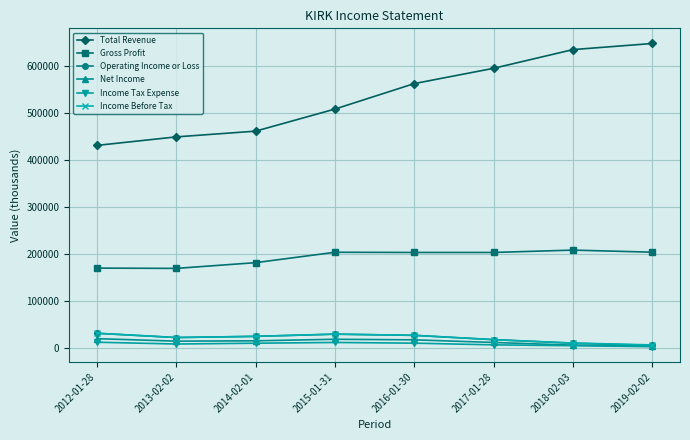

How many data points in Net Income are less than 14500?

4